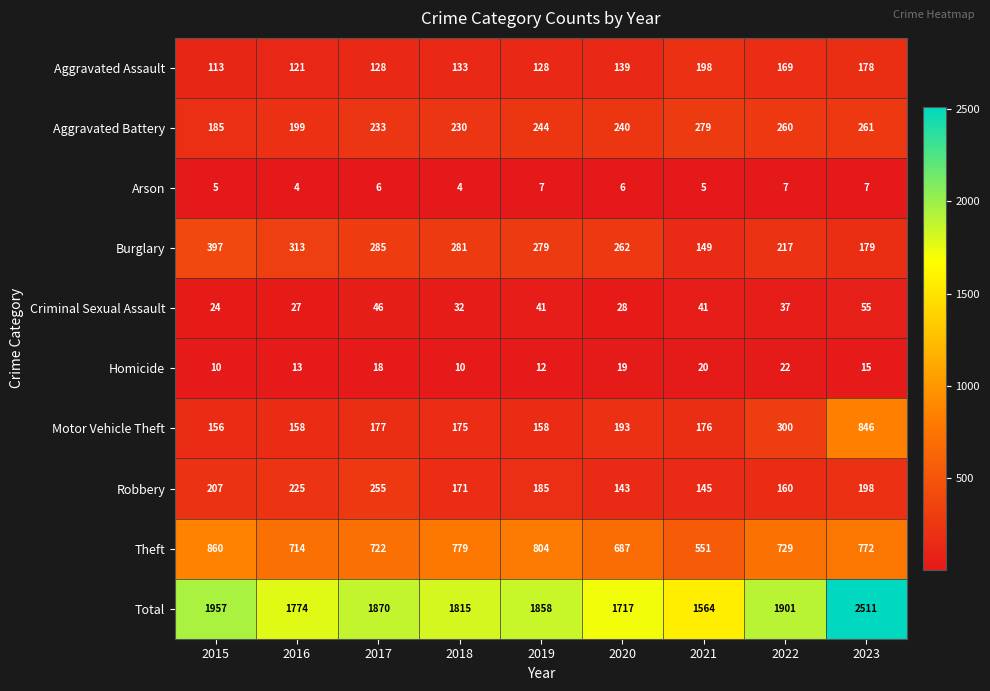

List the series in order of their peak value, highest first.

Total, Theft, Motor Vehicle Theft, Burglary, Aggravated Battery, Robbery, Aggravated Assault, Criminal Sexual Assault, Homicide, Arson